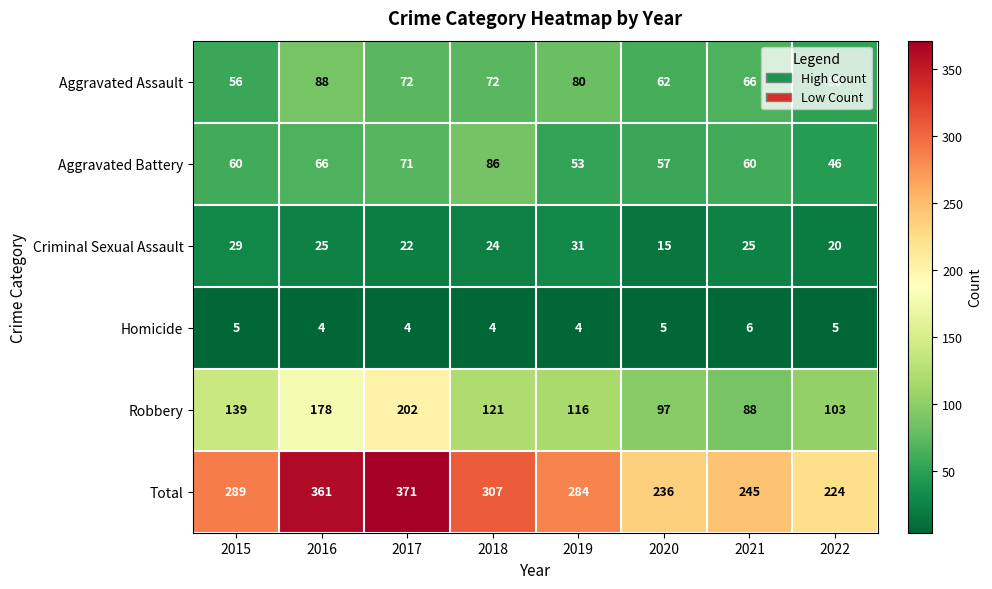

Is the value of Robbery at 2022 greater than the value of Homicide at 2016?

Yes